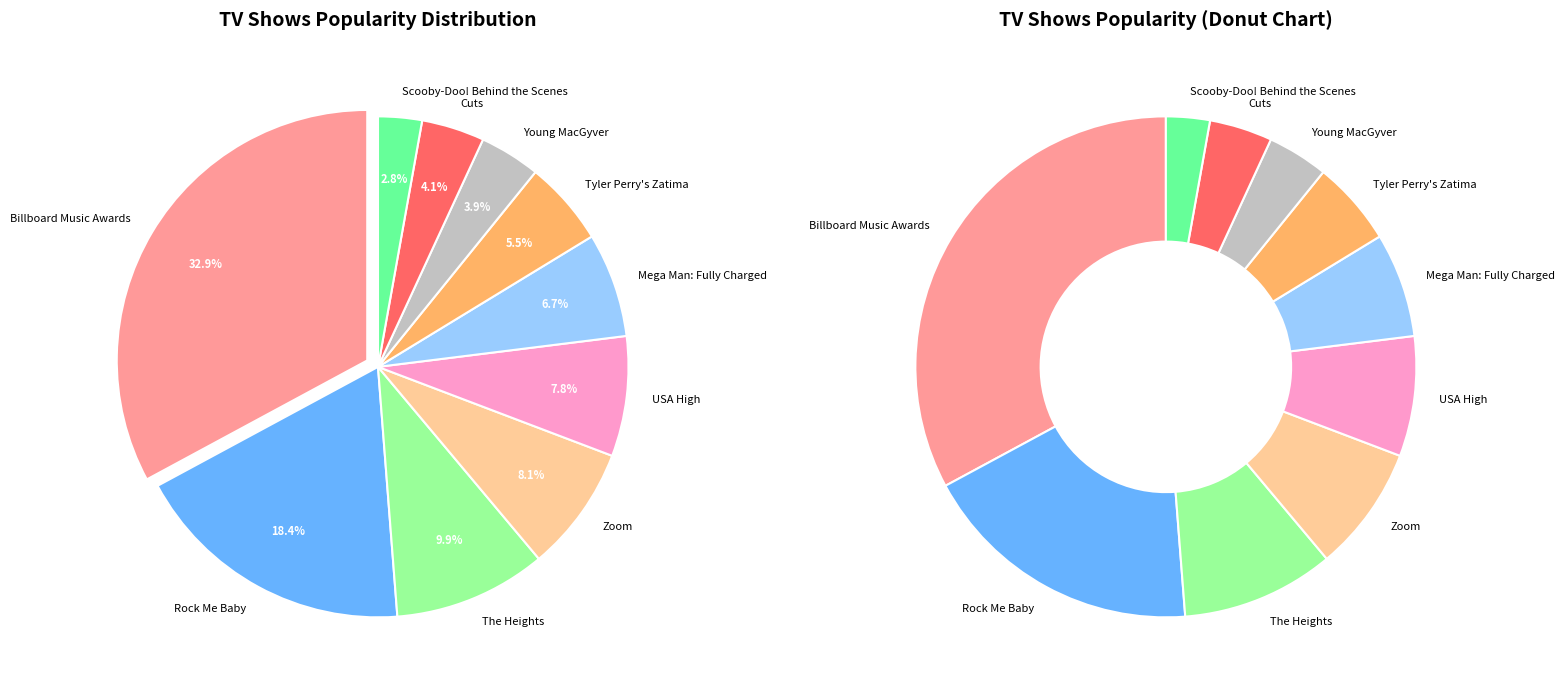

What is the total percentage of Billboard Music Awards and Rock Me Baby?

51.2%